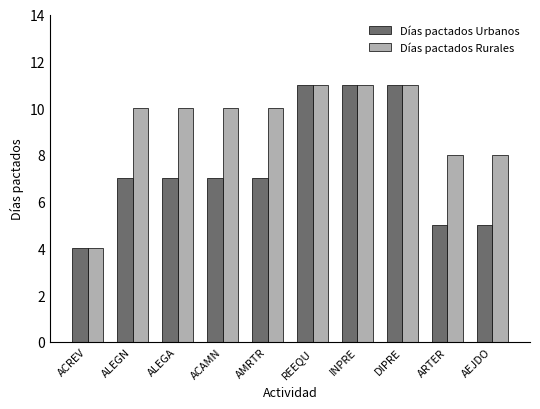

Which category has the lowest value in the Días pactados Urbanos series?

ACREV